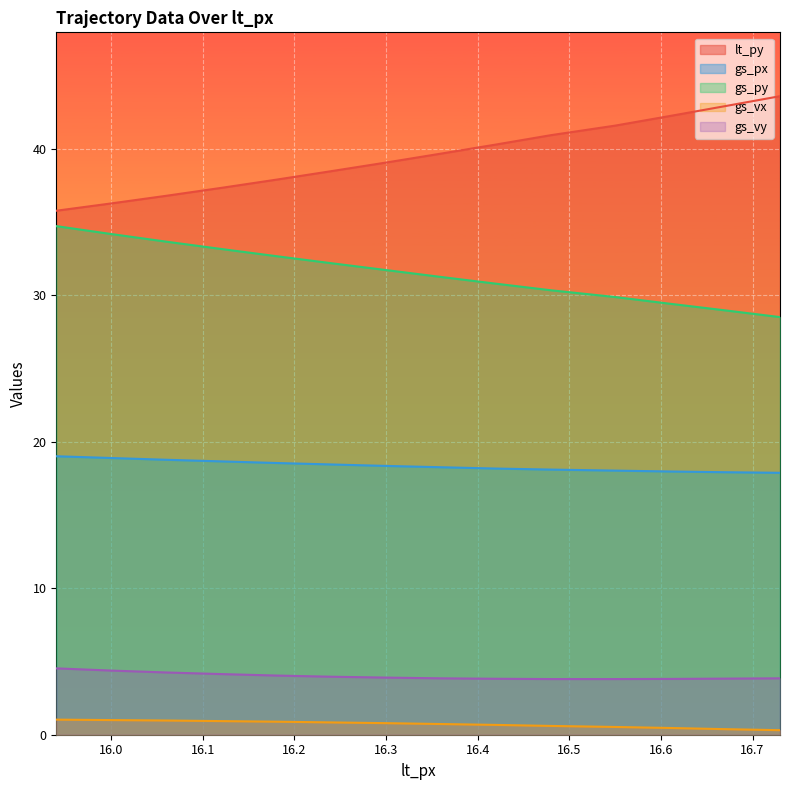

At which category is the sum across all series the highest?

15.94